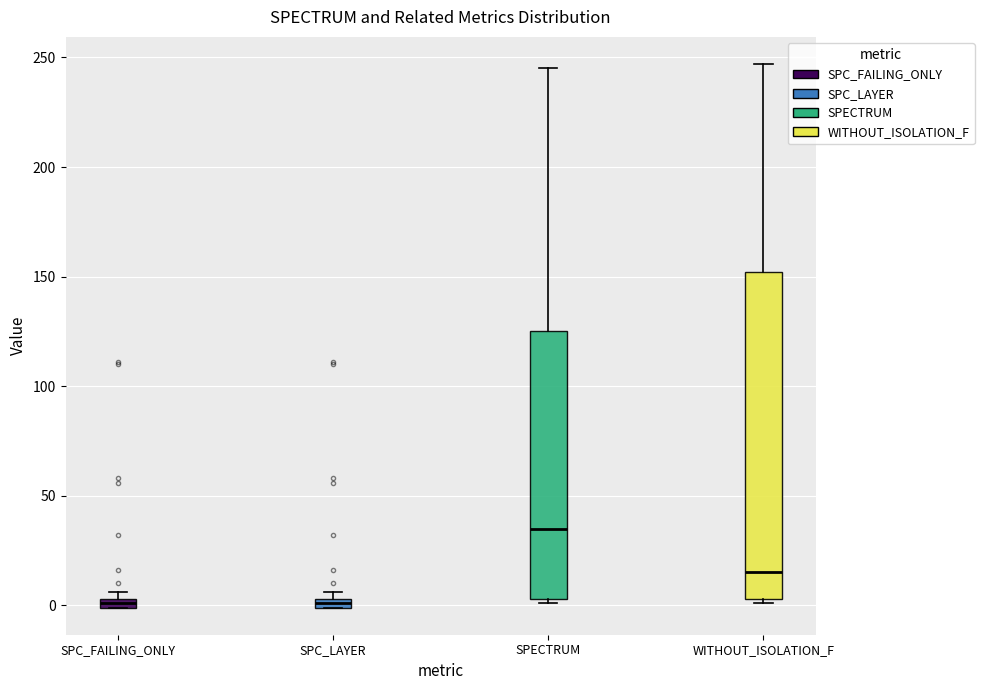

Comparing the boxes themselves (not the whiskers), which one is the tallest?

WITHOUT_ISOLATION_F